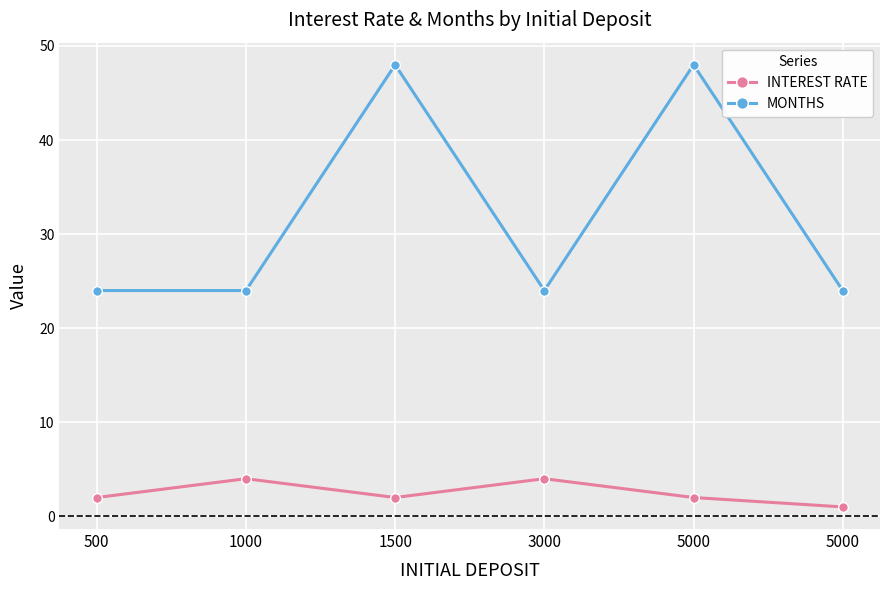

Count the number of categories in the chart.

6